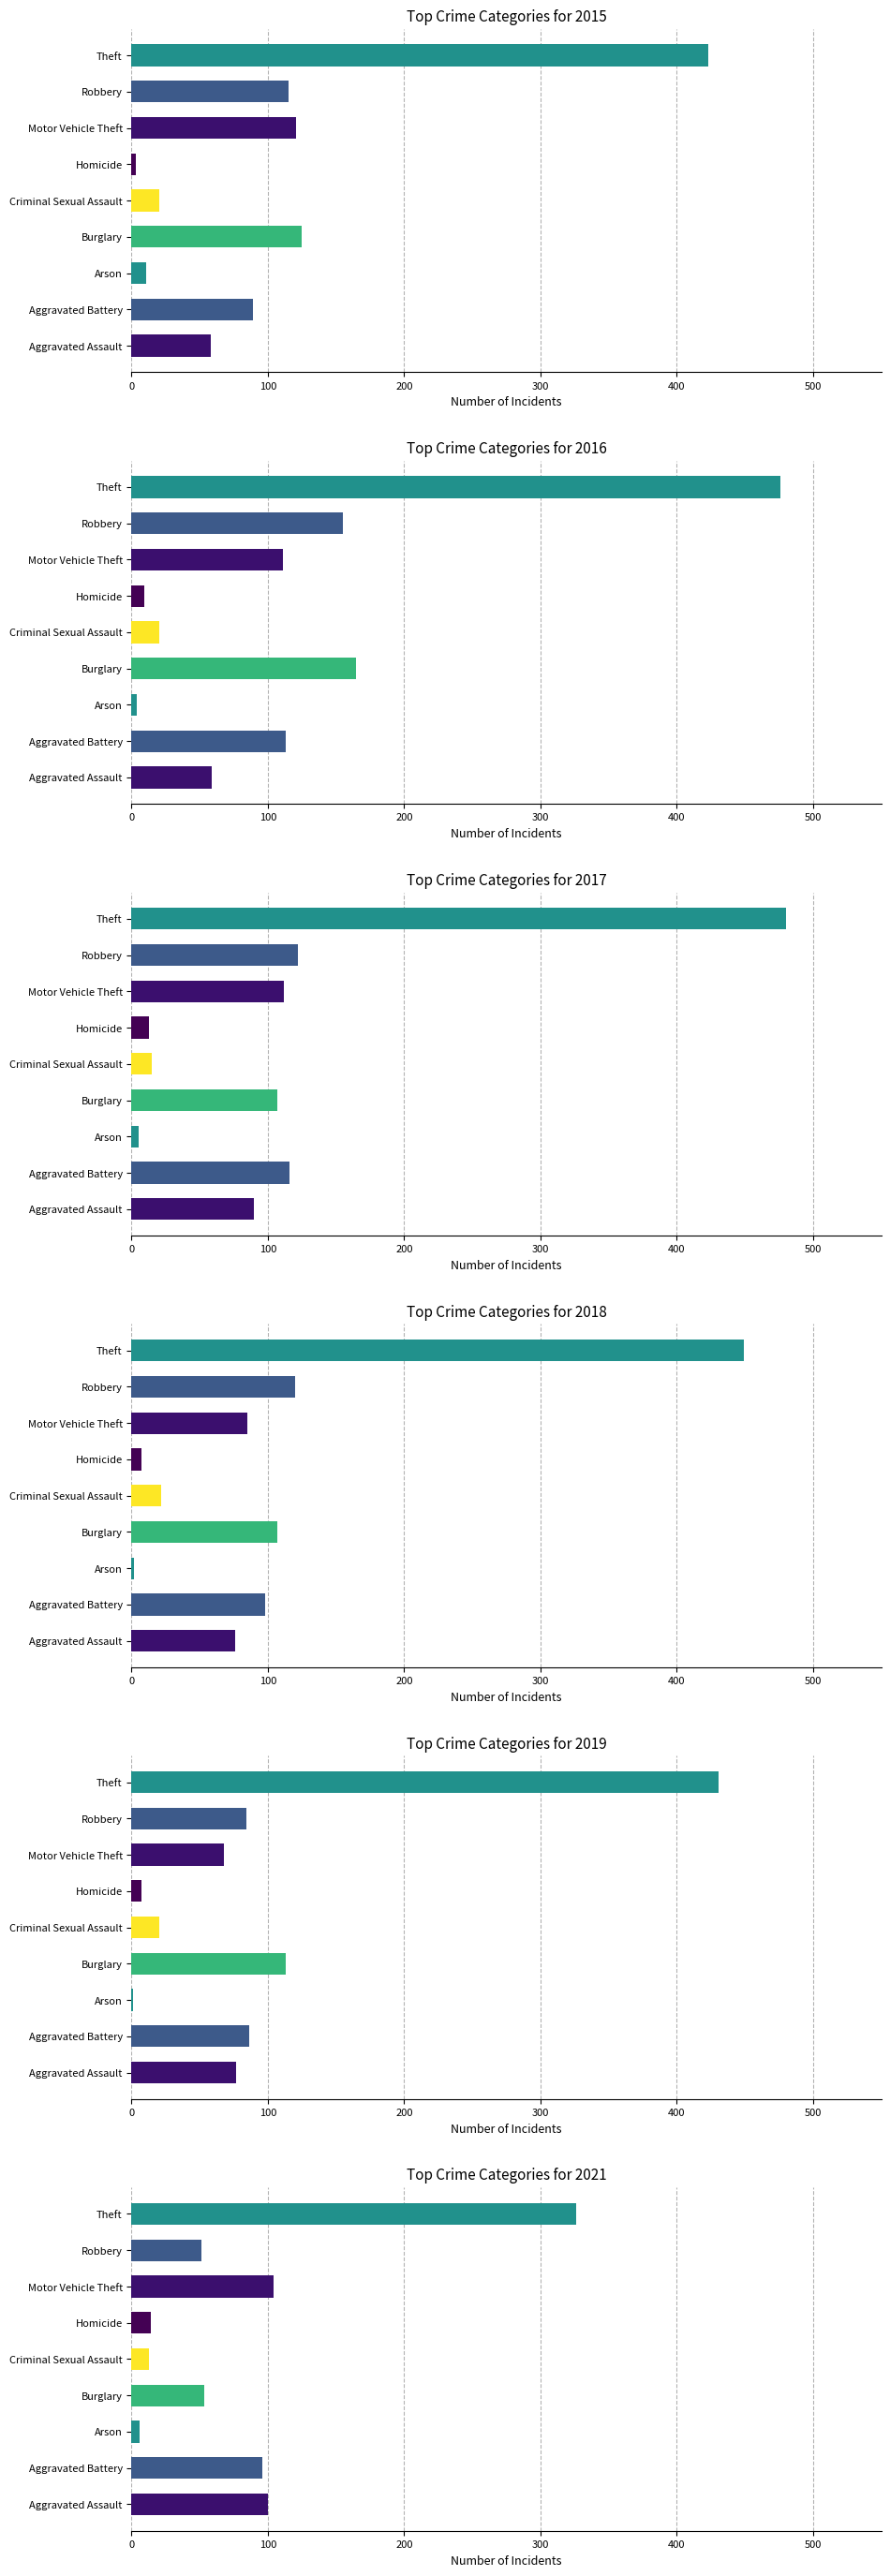

What are all the series names shown in the legend?

2015, 2016, 2017, 2018, 2019, 2021